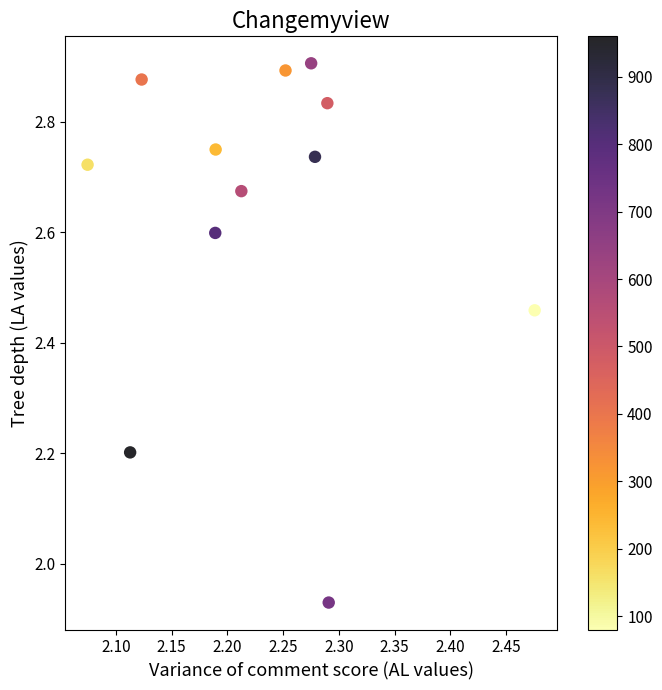

What is the range of X values (max minus min)?

0.4